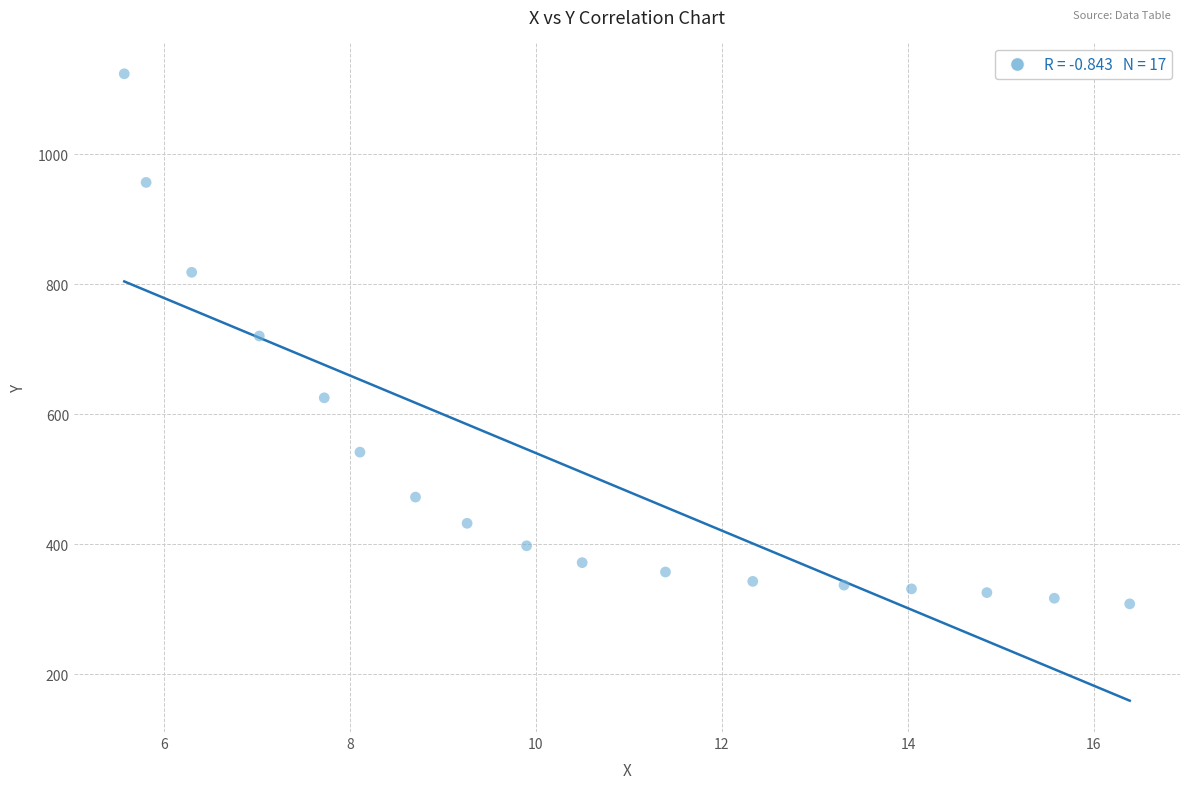

What is the range of X values (max minus min)?

10.8